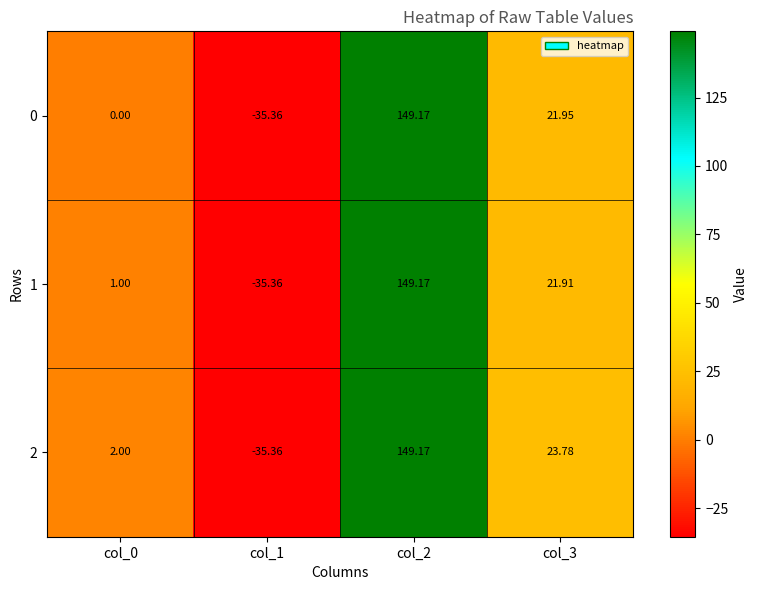

Is the value of 1 at col_2 greater than the value of 2 at col_0?

Yes